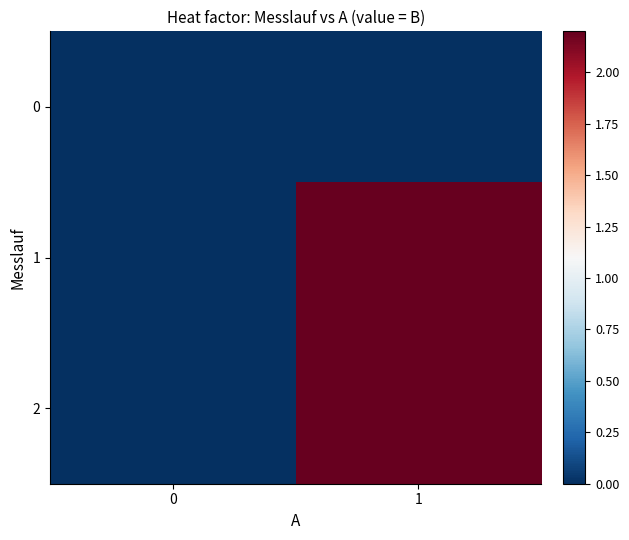

Reading right to left, what are all the values shown in this chart?

0: 1=0.0	0=0.0
1: 1=2.2	0=0.0
2: 1=2.2	0=0.0